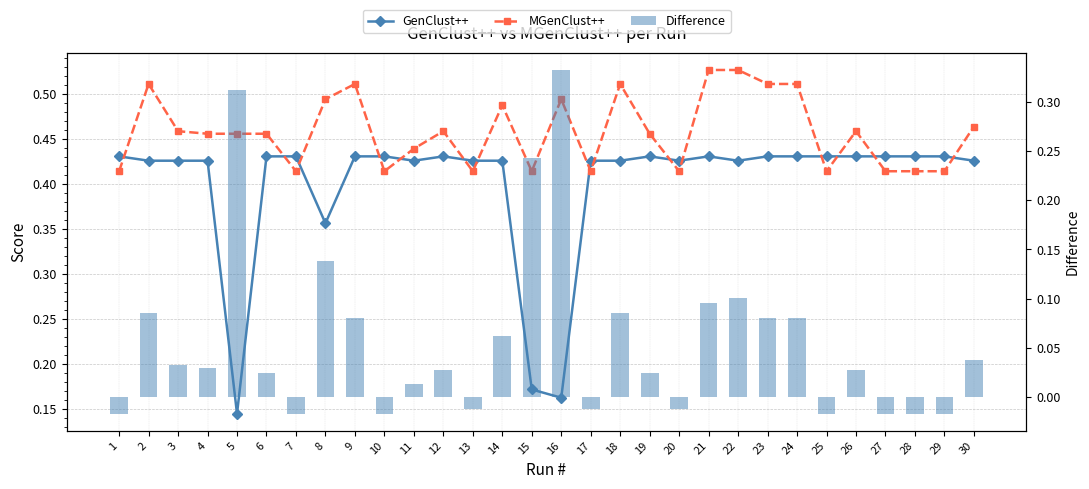

Is the value of MGenClust++ at 8 greater than the value of Difference at 6?

Yes